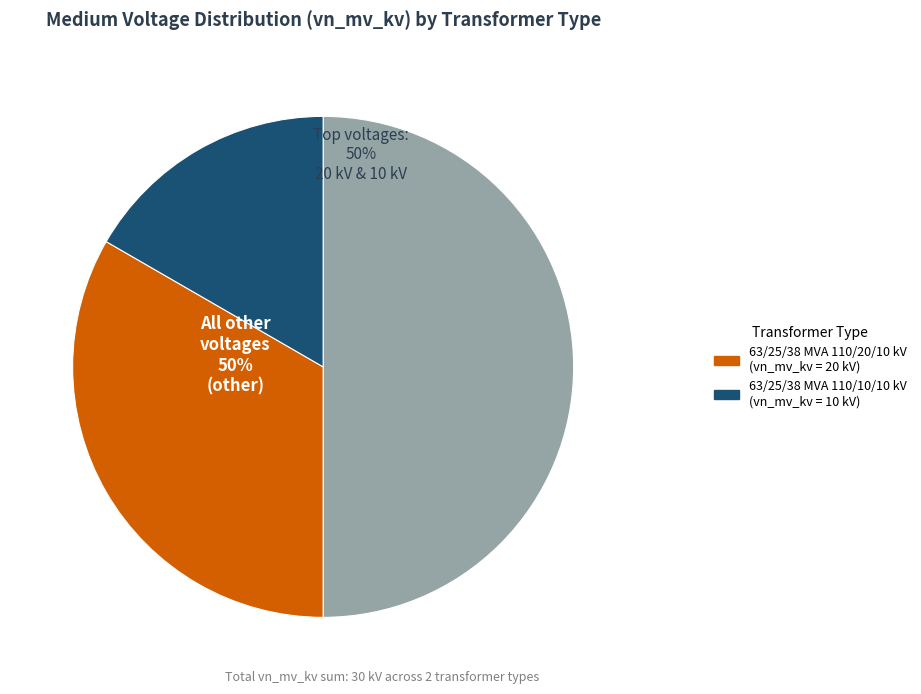

Approximately how many times larger is the value at 63/25/38 MVA 110/20/10 kV compared to 63/25/38 MVA 110/10/10 kV?

2.0